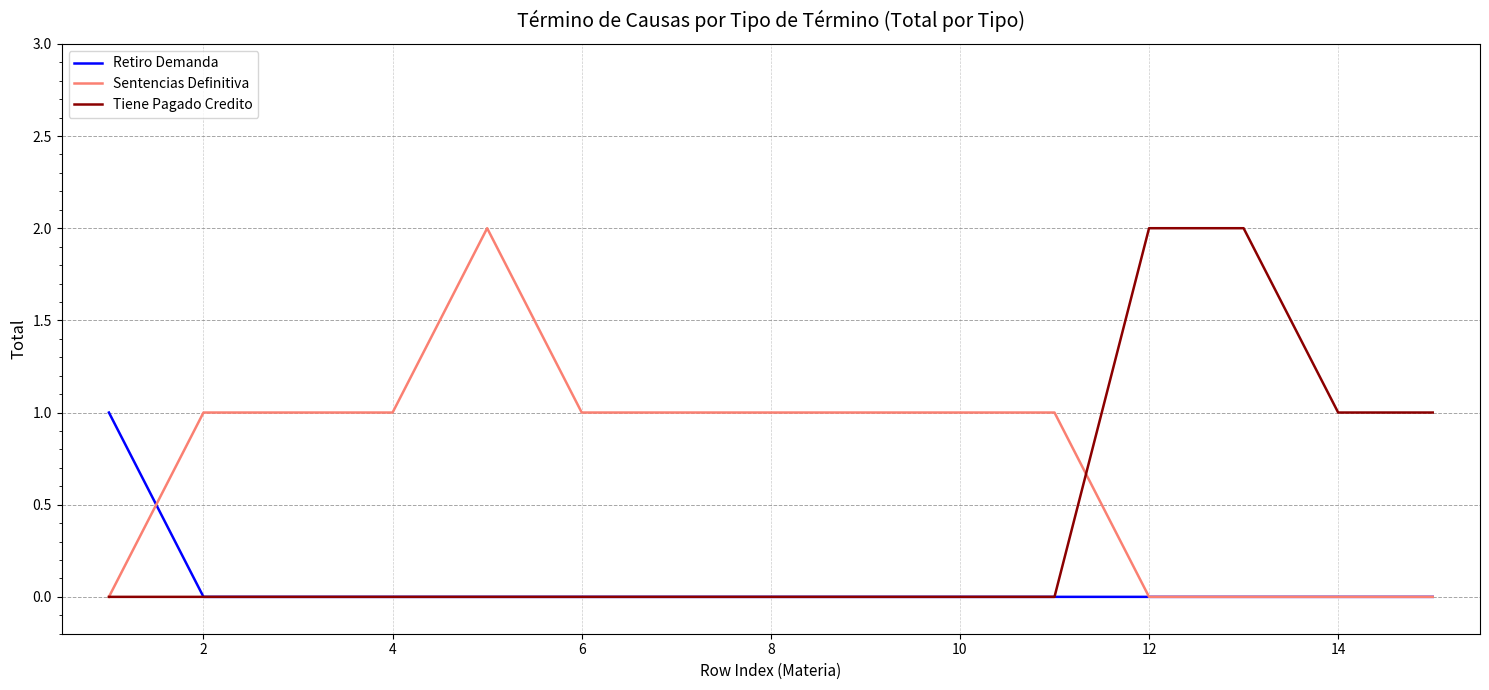

Which series has the largest total across all categories?

Sentencias Definitiva